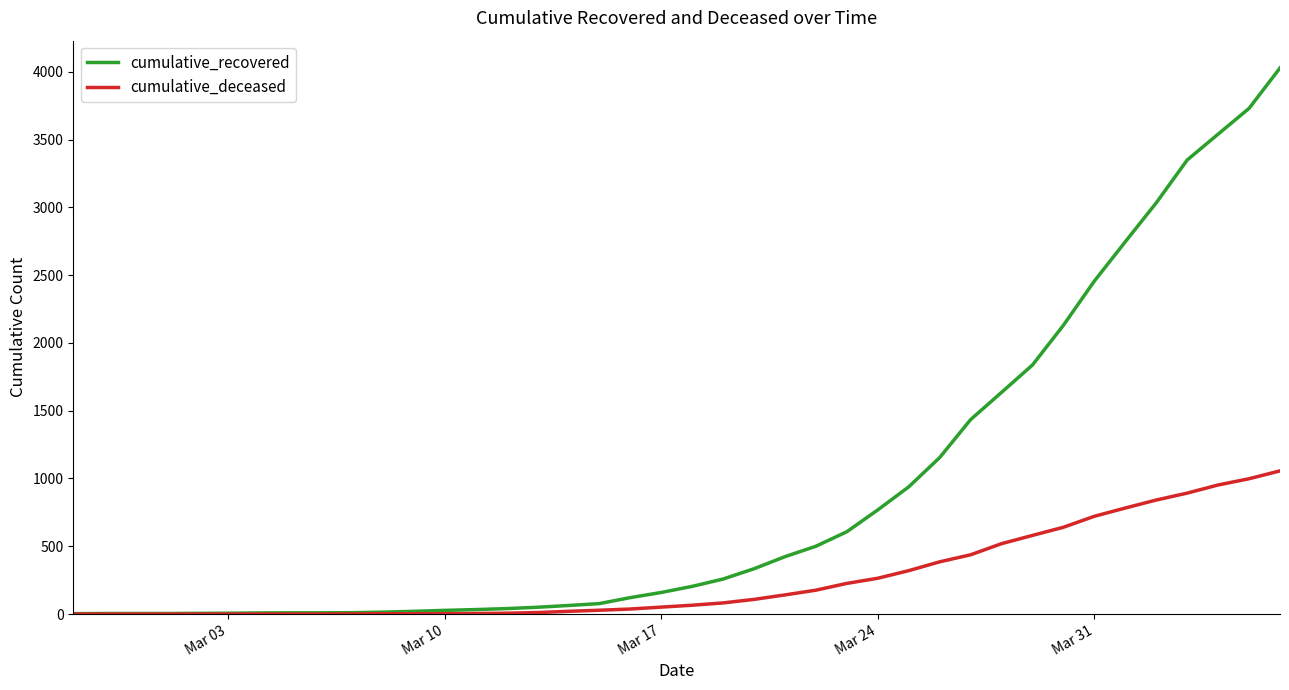

List the series in order of their overall mean, lowest first.

cumulative_deceased, cumulative_recovered